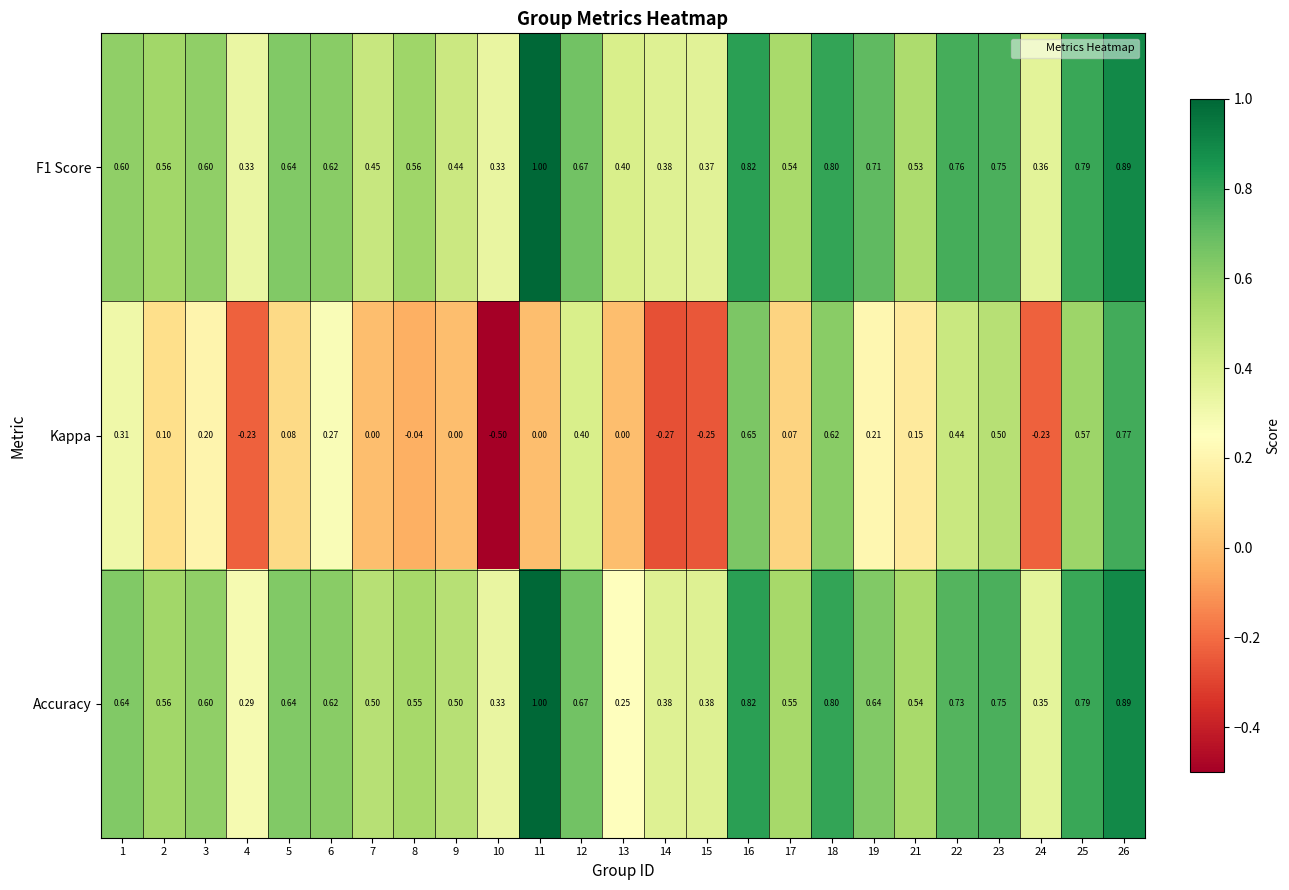

At which category is the sum across all series the highest?

26